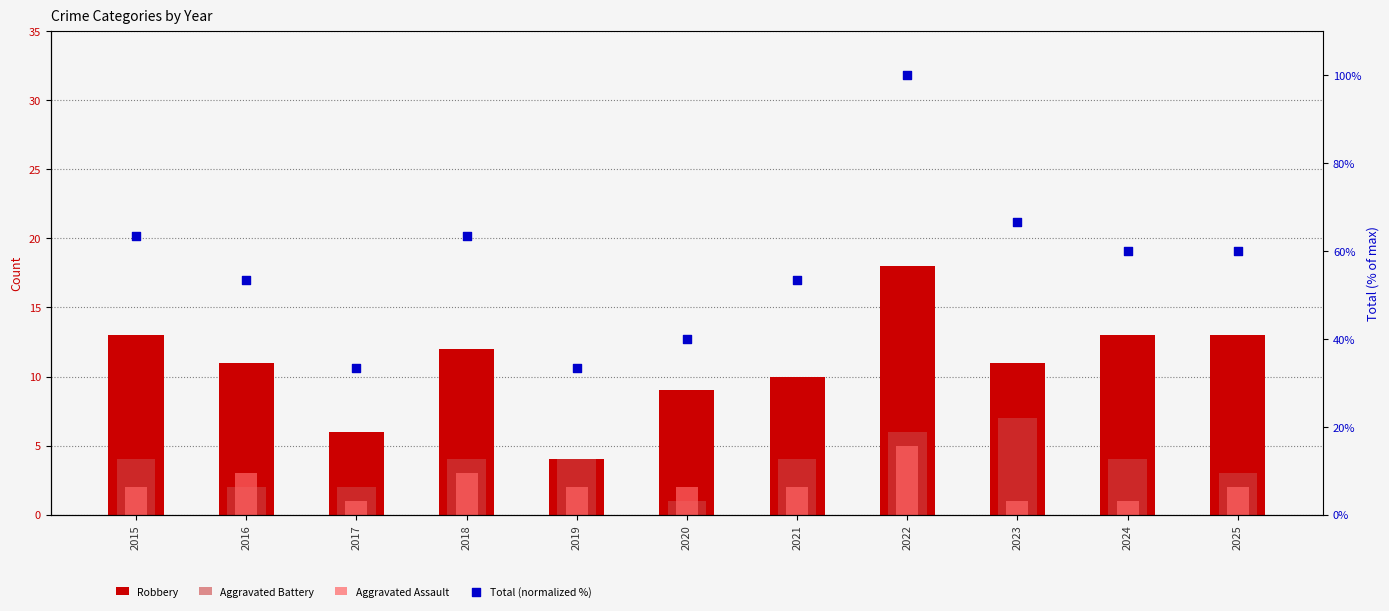

Is the value of Aggravated Battery at 2015 greater than the value of Aggravated Assault at 2015?

Yes